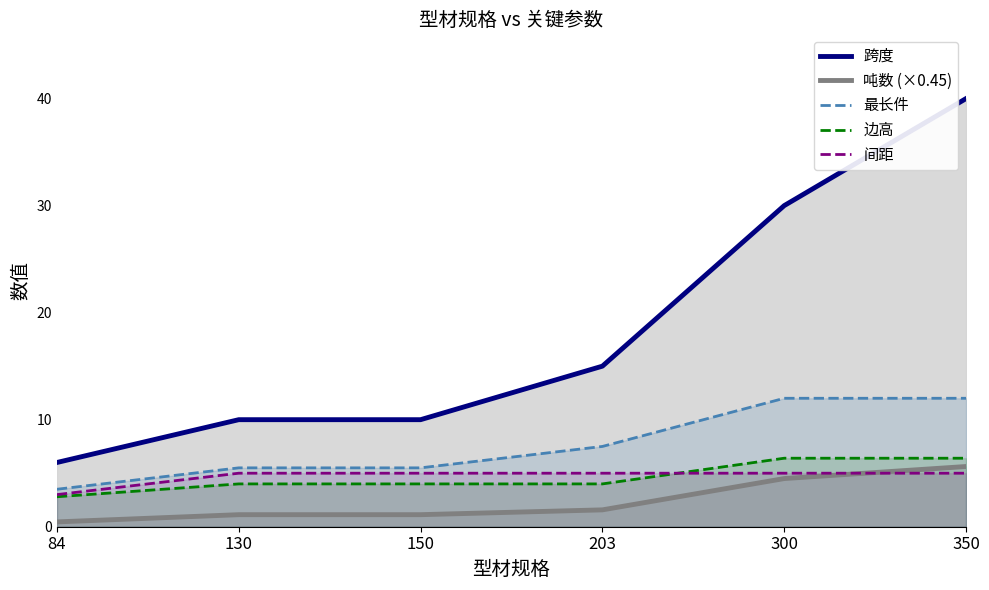

What is the minimum value shown in the chart?

0.5